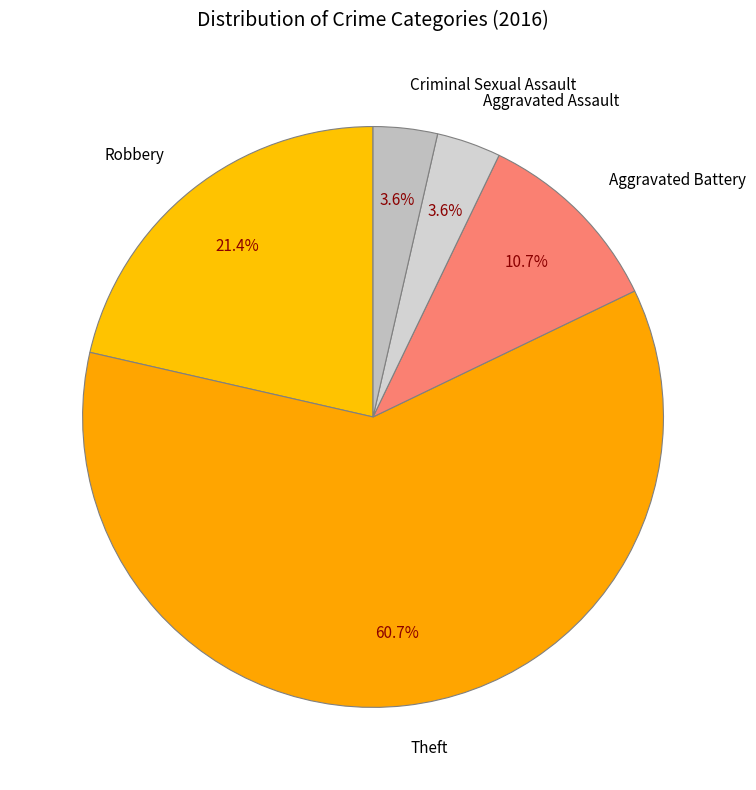

To the nearest percent, what is the combined percentage of Theft and Robbery?

82%